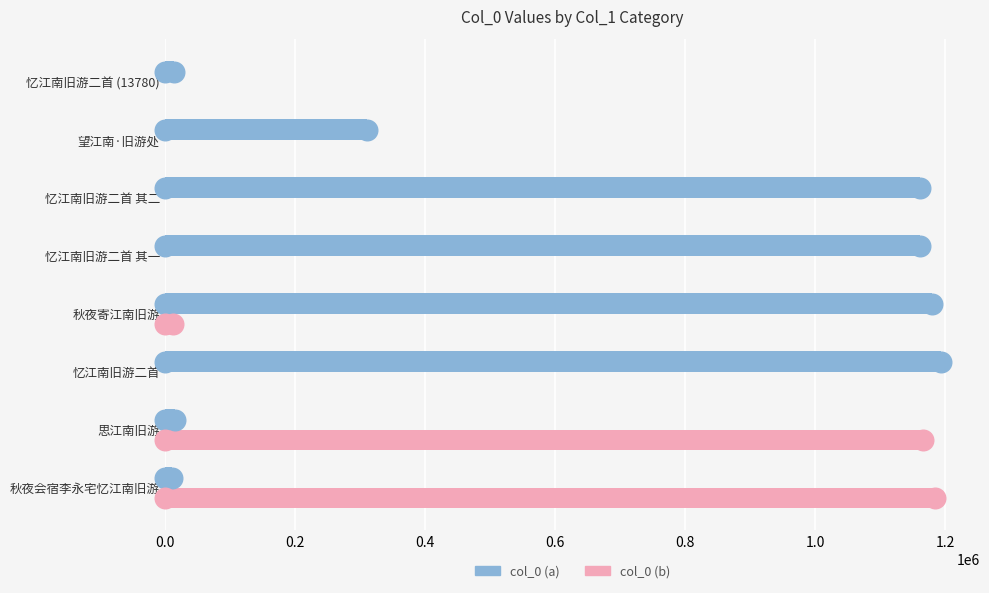

Which series contains the lowest Y value?

col_0 (b)